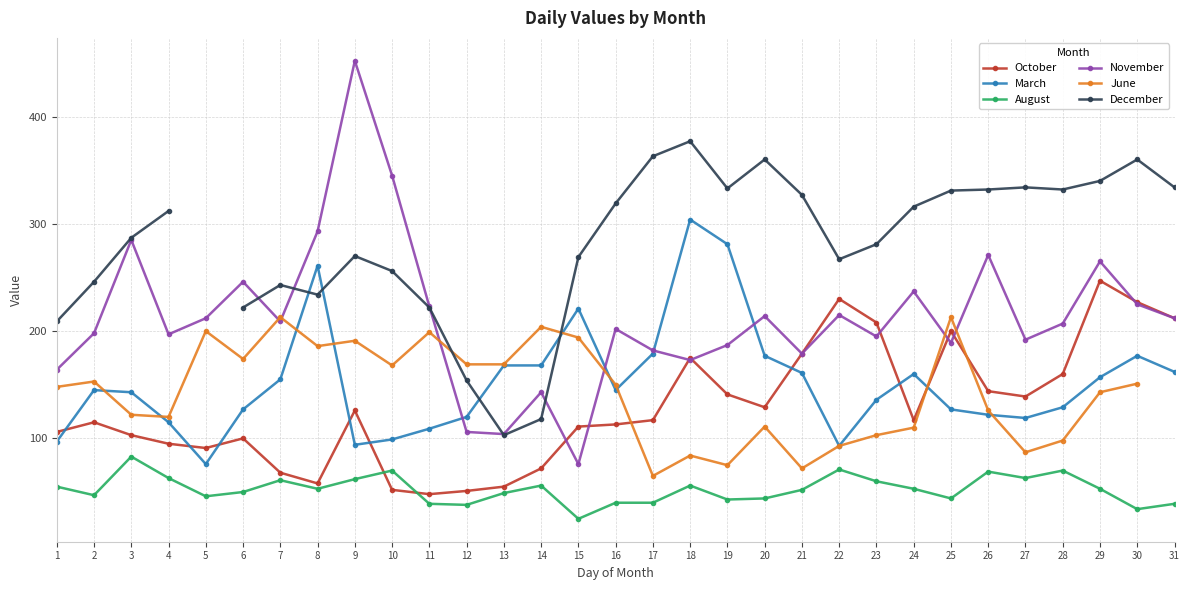

How many interior local peaks does the March series have?

6